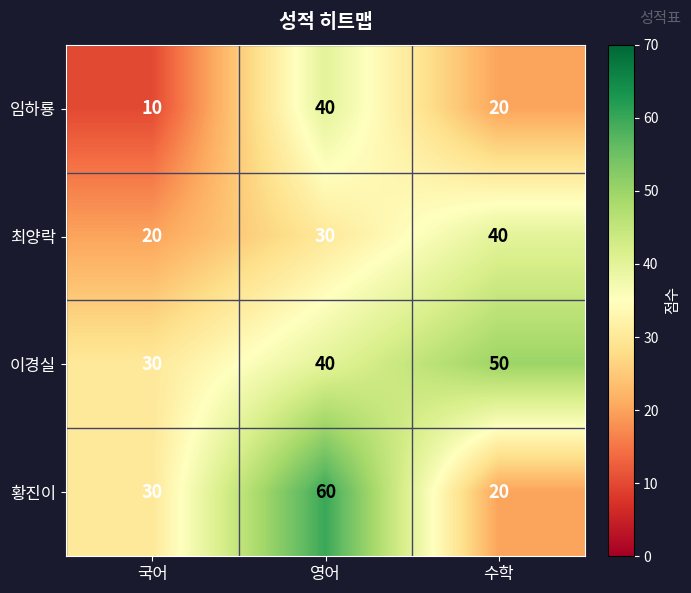

What is the greatest value displayed?

60